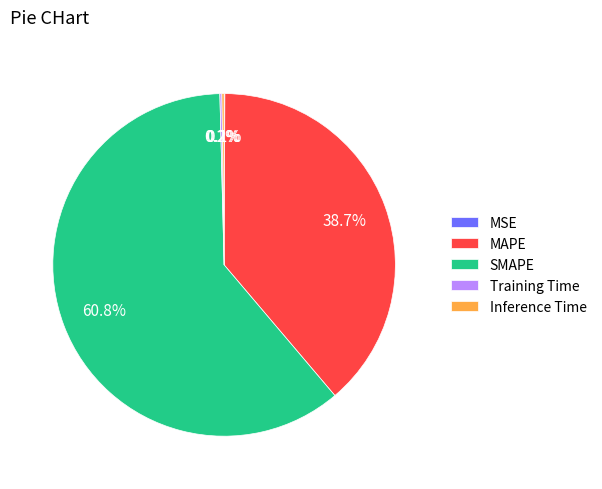

Which slice is the largest?

SMAPE